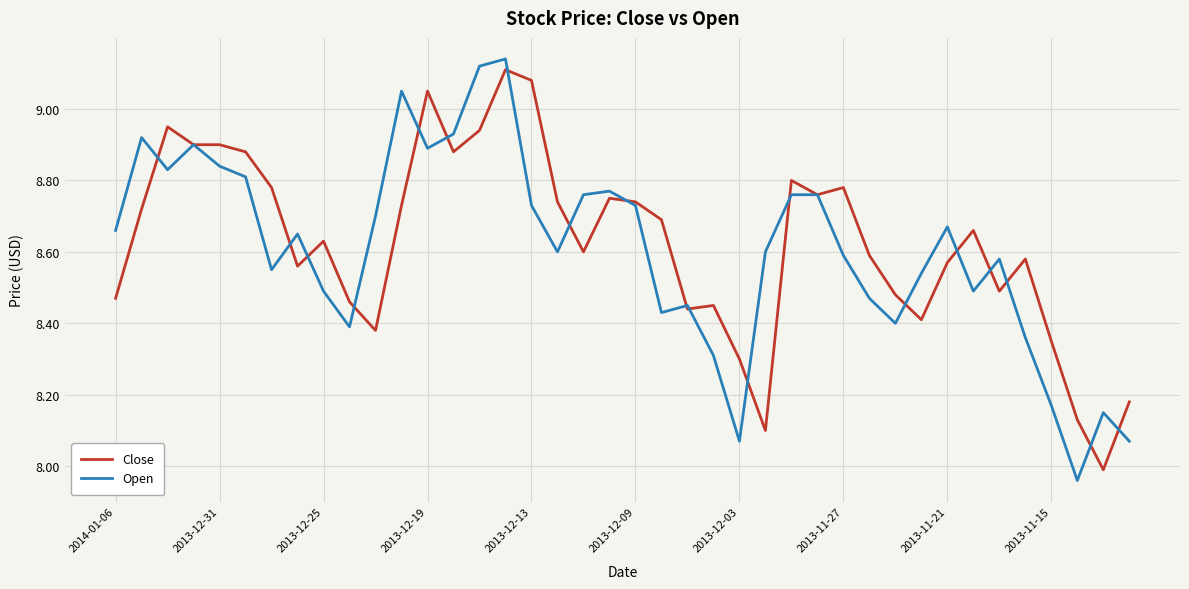

In Open, how many points are lower than both neighbors (excluding endpoints)?

10